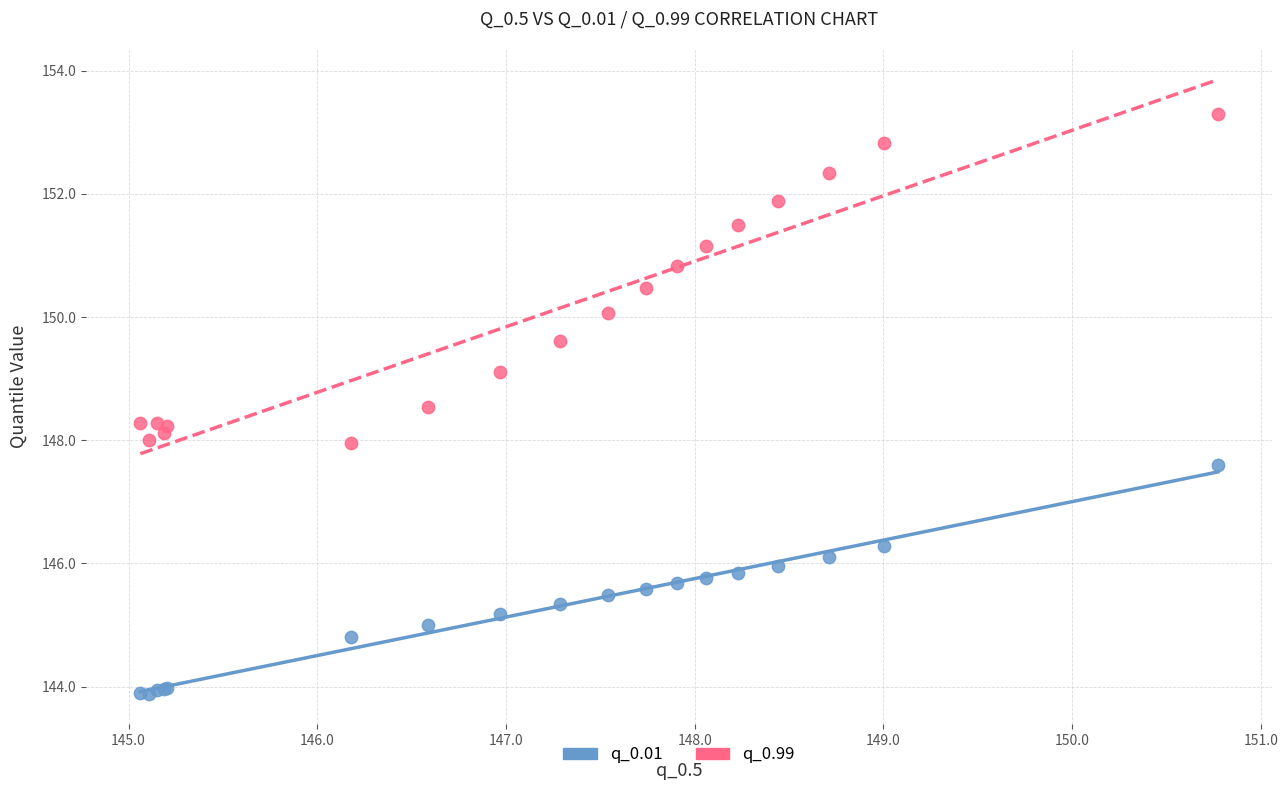

What is the X range (max minus min) for the scatter plot?

5.7